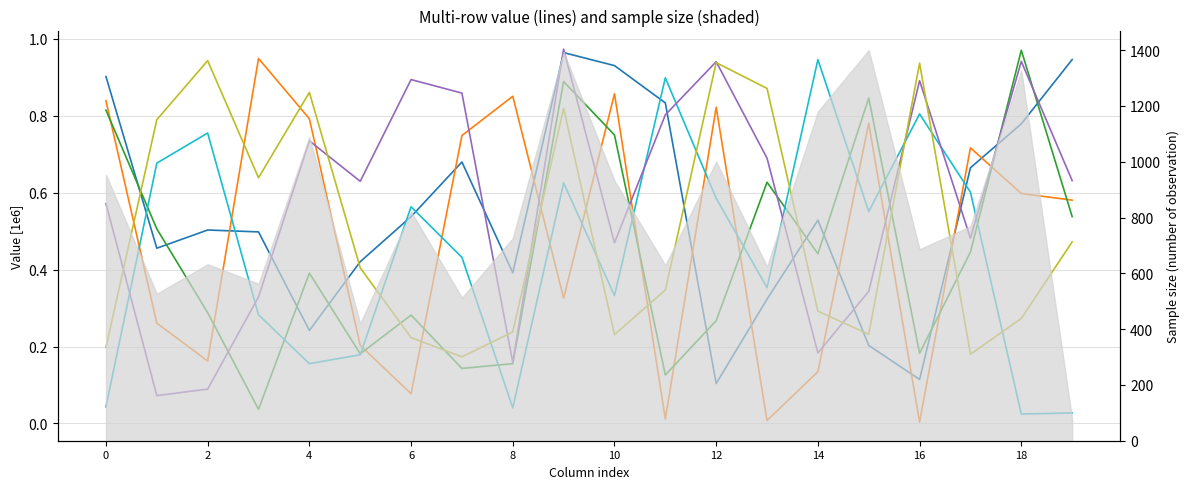

How many lines are shown in the chart?

6